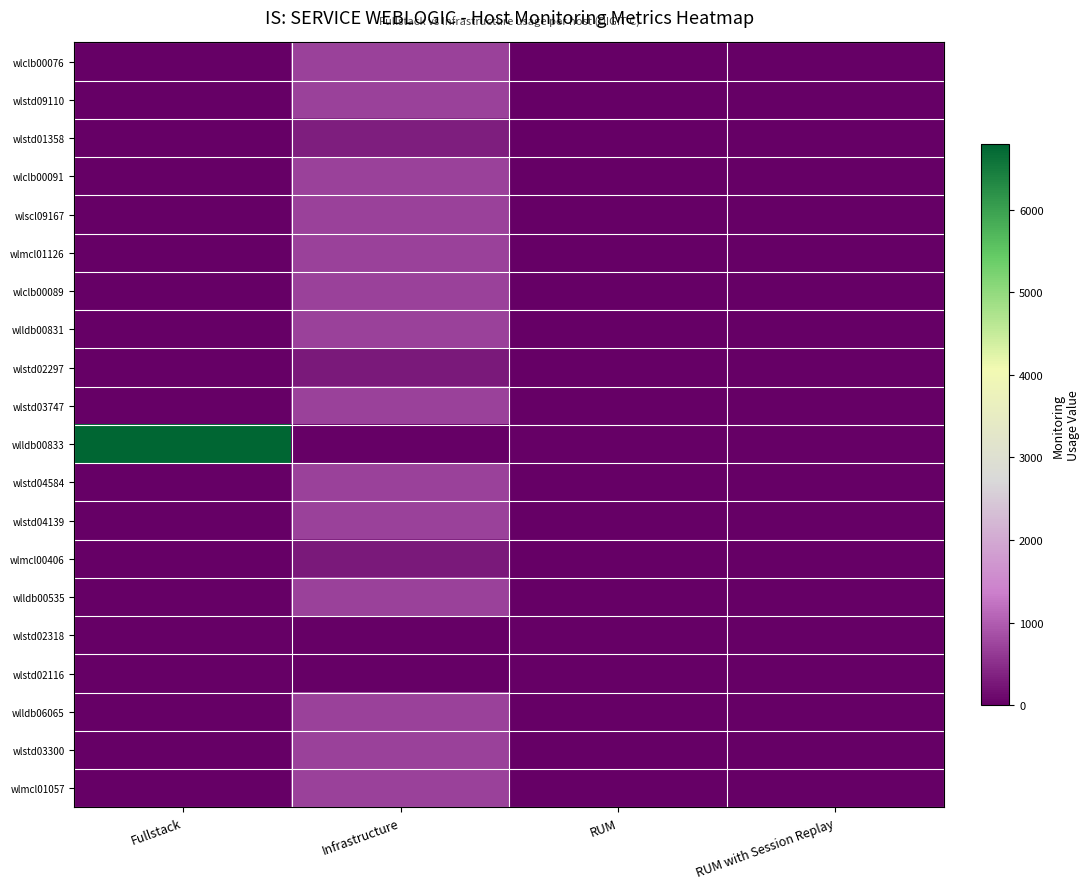

How many series are shown in this chart?

20